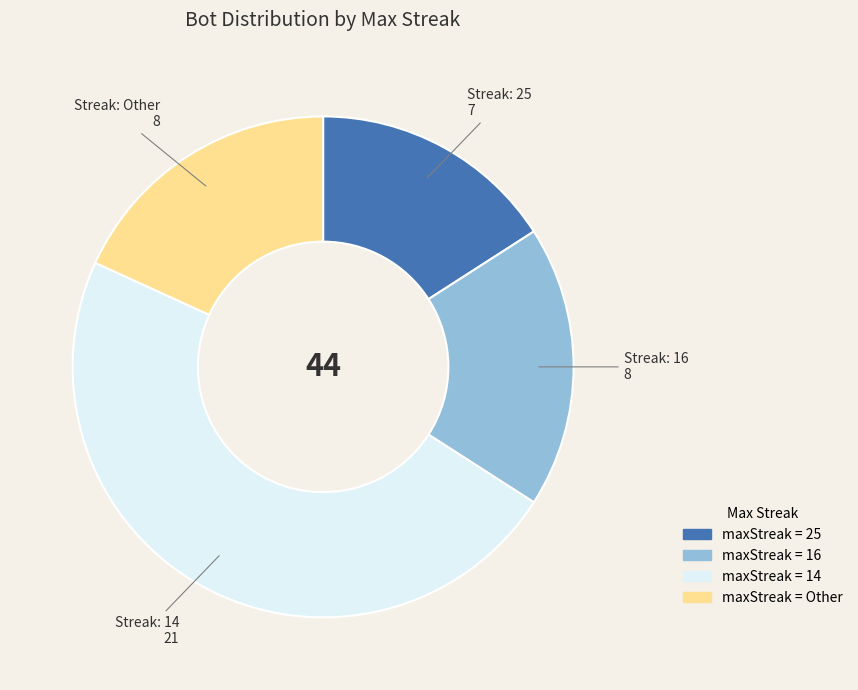

Is there any slice that represents more than half of the pie?

No